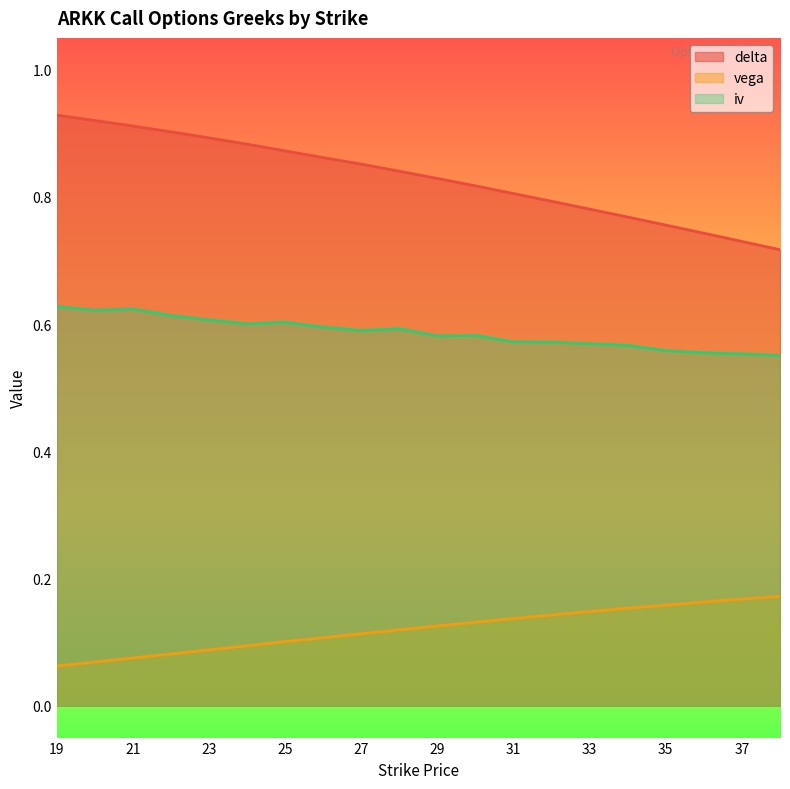

Which series has the largest total across all categories?

delta